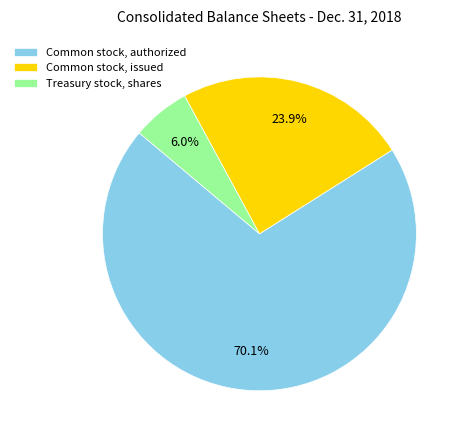

How many segments does this pie chart have?

3